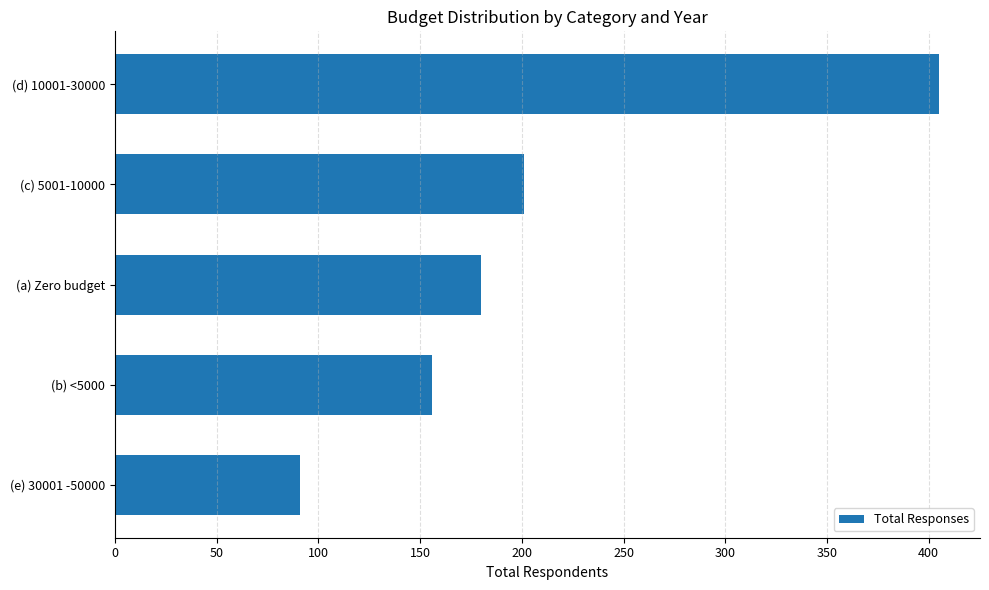

At which category does the chart reach its peak across all series?

(d) 10001-30000